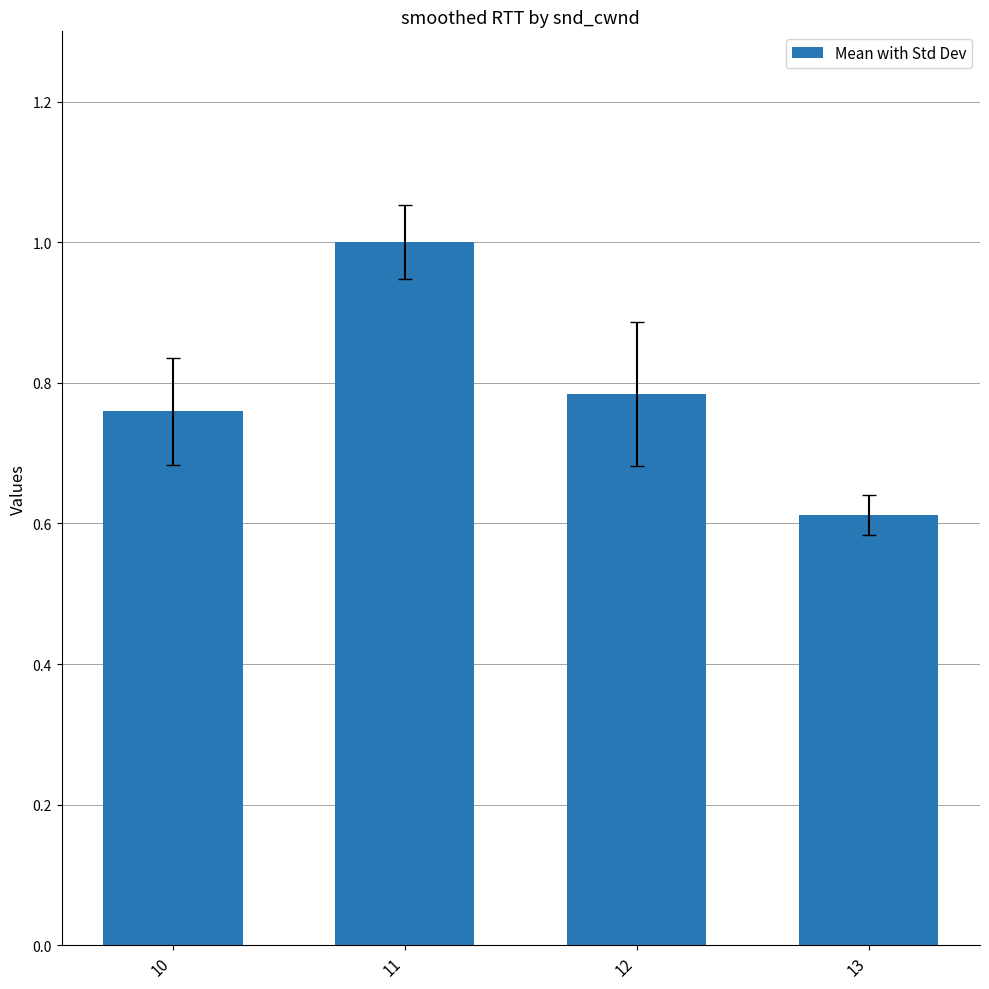

Is it true that the value at 13 is 0.2?

False